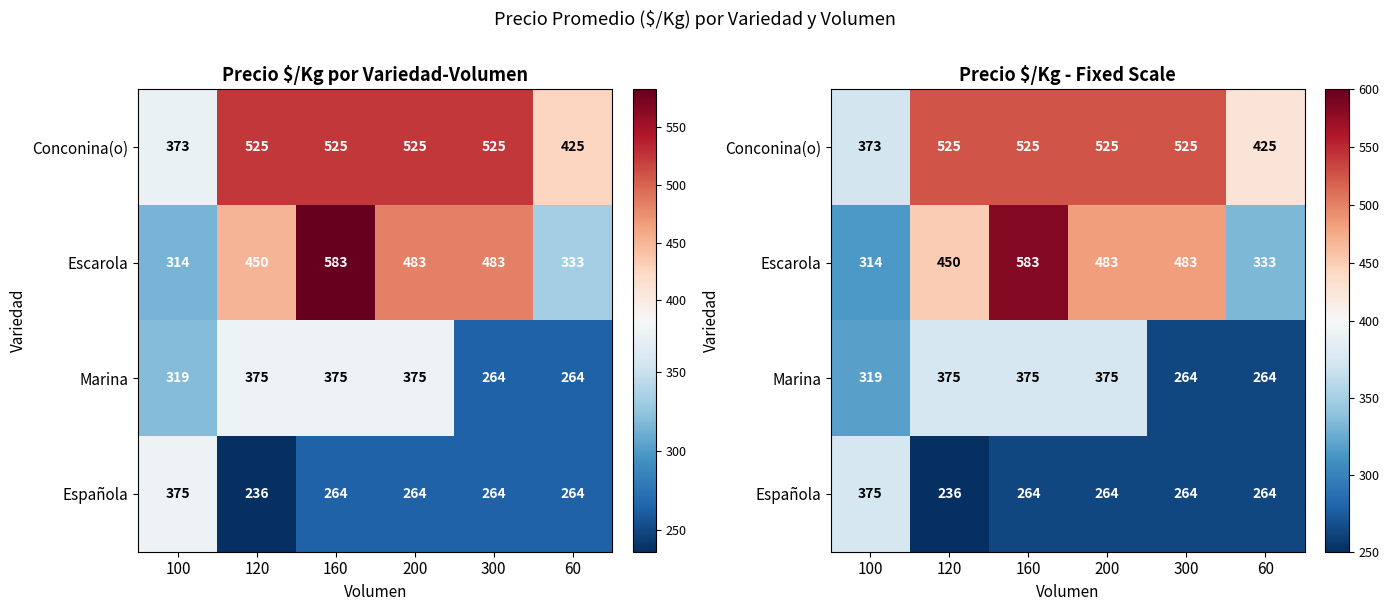

Is the value of Escarola at 120 greater than the value of Española at 200?

Yes